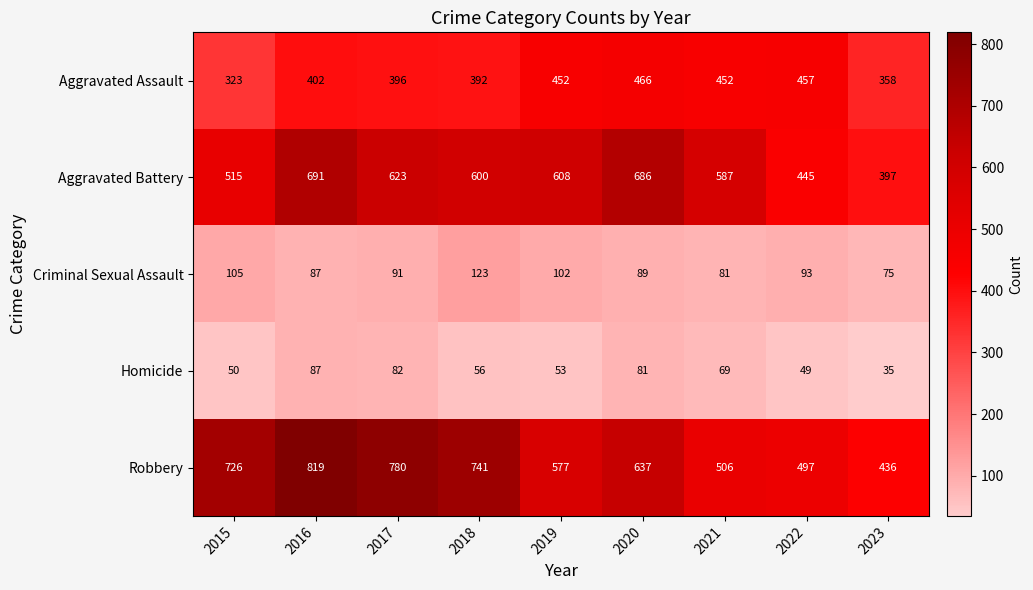

At 2020, list the series in order from largest to smallest.

Aggravated Battery, Robbery, Aggravated Assault, Criminal Sexual Assault, Homicide